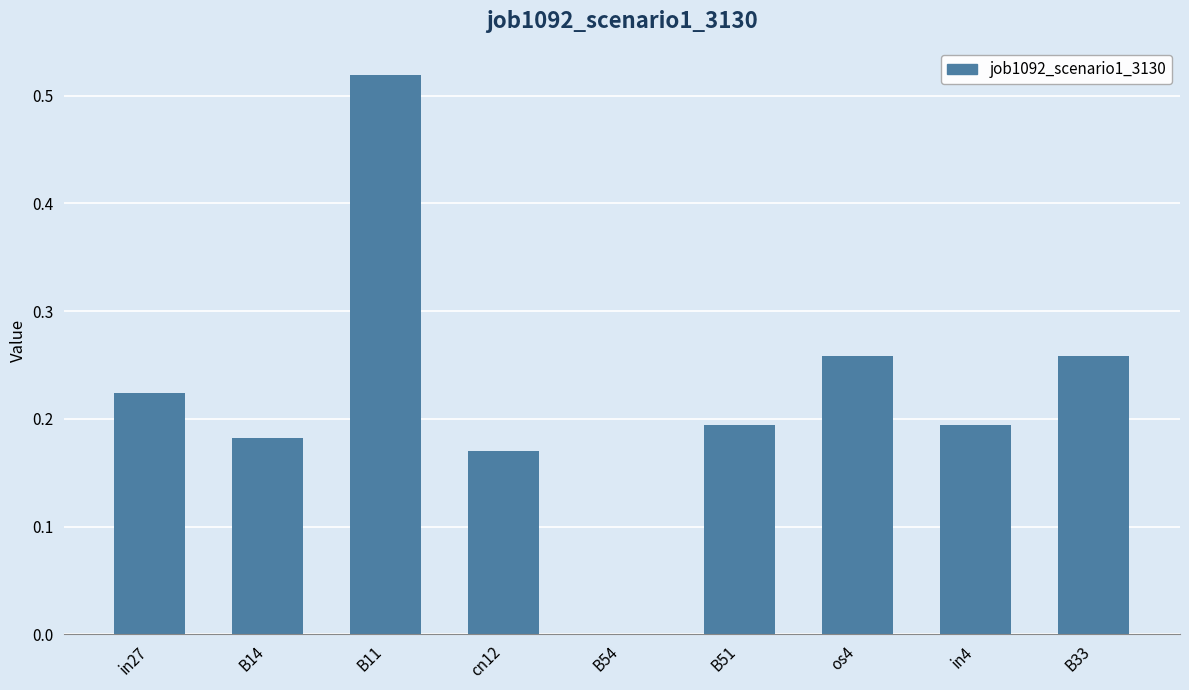

Which has a higher value, B11 or in4?

B11